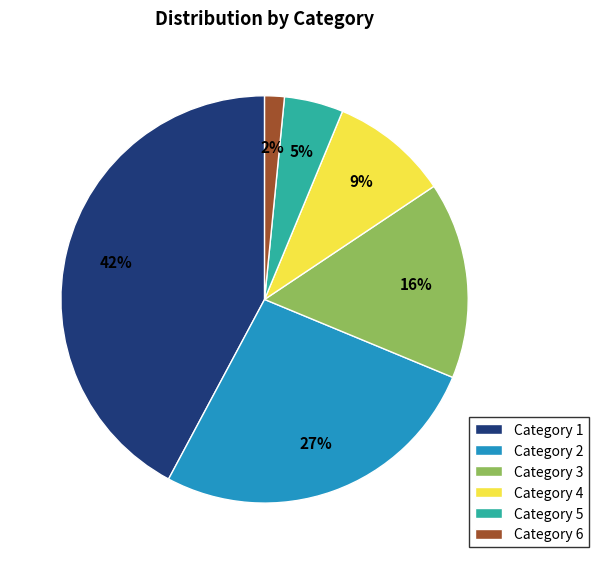

To the nearest percent, what is the average slice percentage?

17%